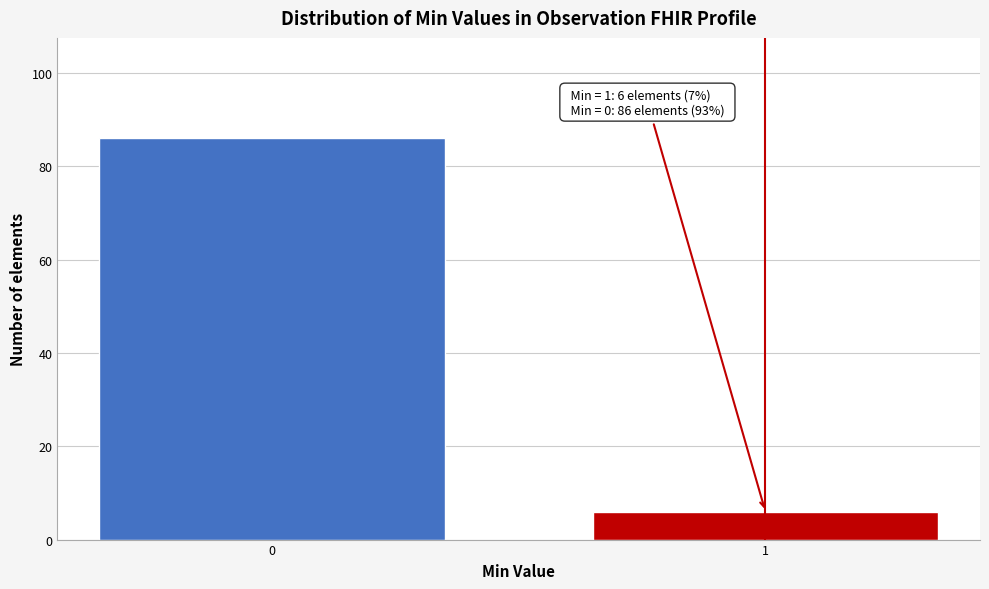

Reading left to right, what are all the values shown in this chart?

86	6